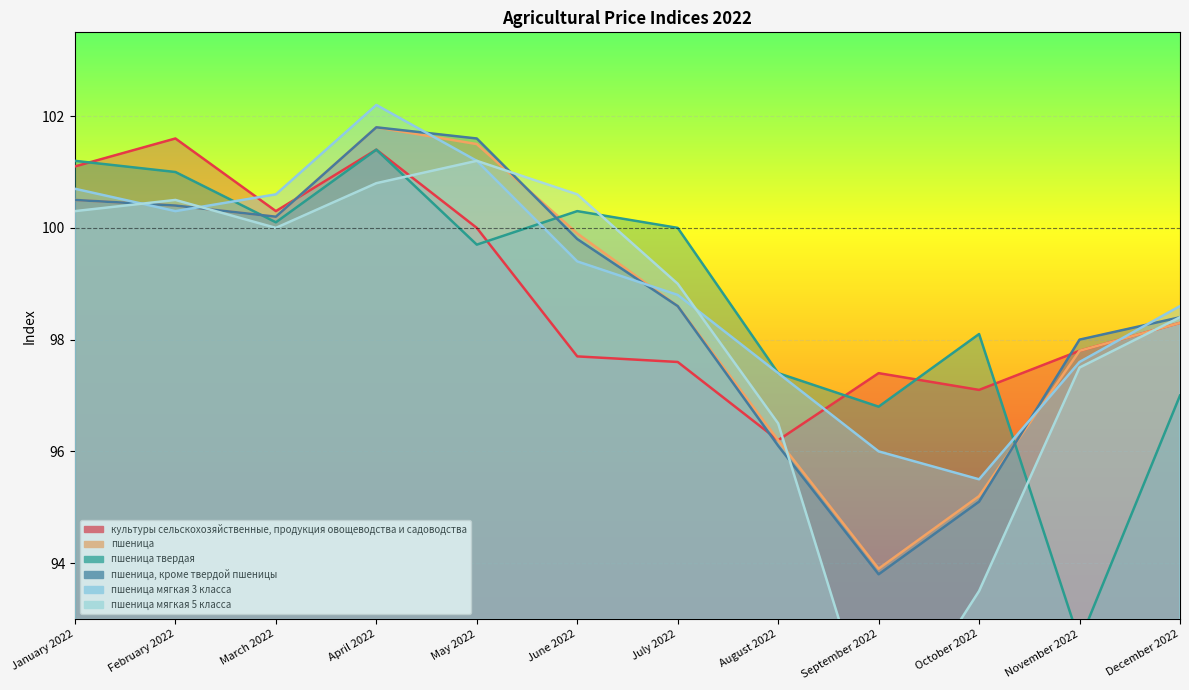

What position from the left is September 2022?

9